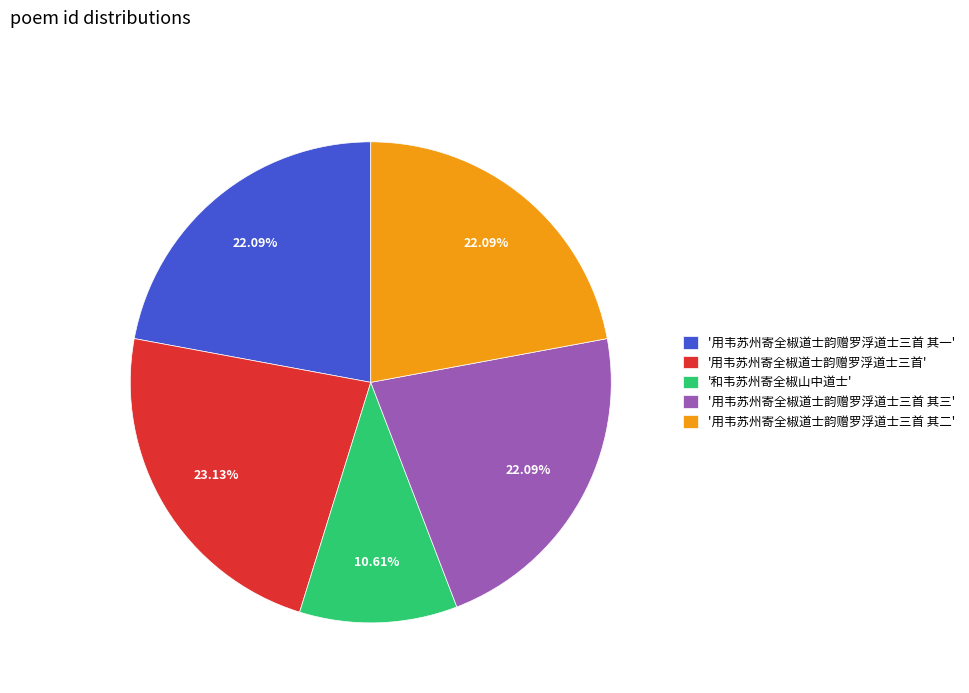

Which category has the biggest portion of the pie?

'用韦苏州寄全椒道士韵赠罗浮道士三首'